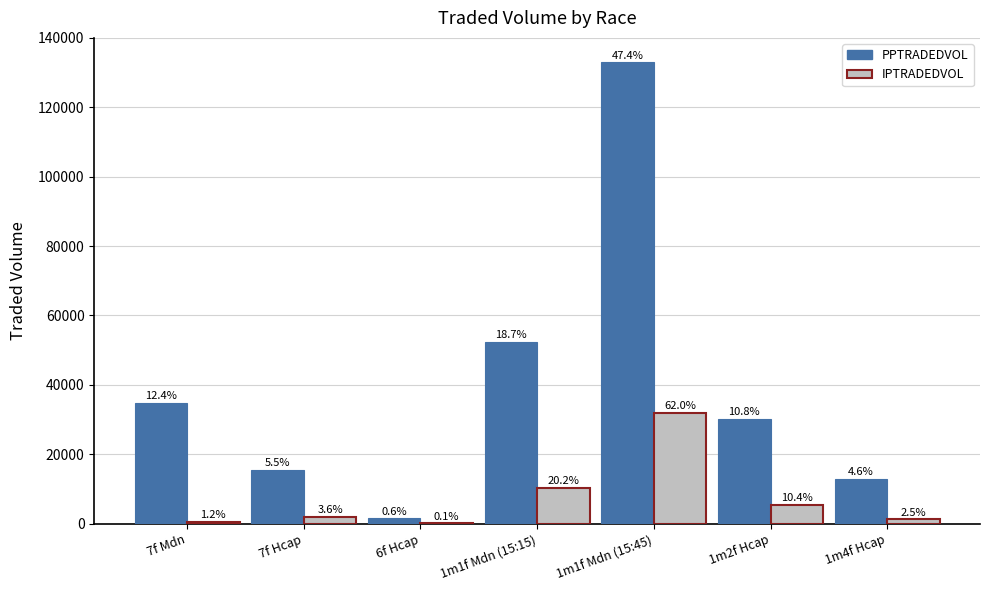

What are all the series names shown in the legend?

PPTRADEDVOL, IPTRADEDVOL